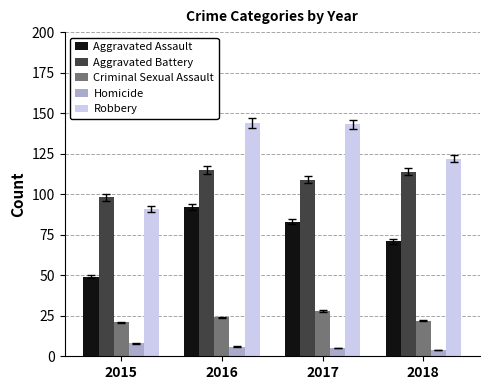

Which series has the largest total across all categories?

Robbery